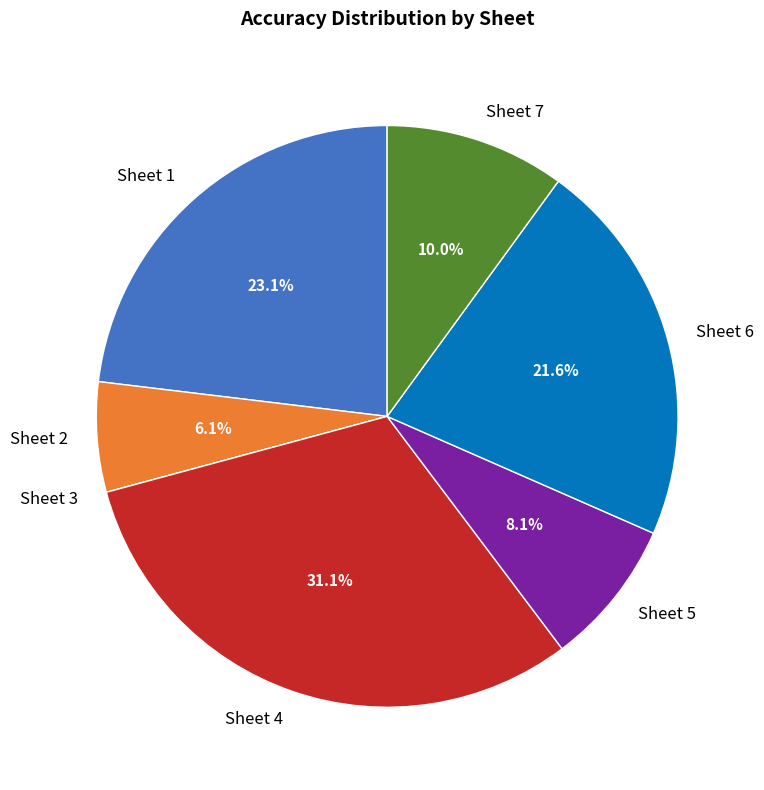

True or false: Sheet 6 accounts for 22% of the total.

True